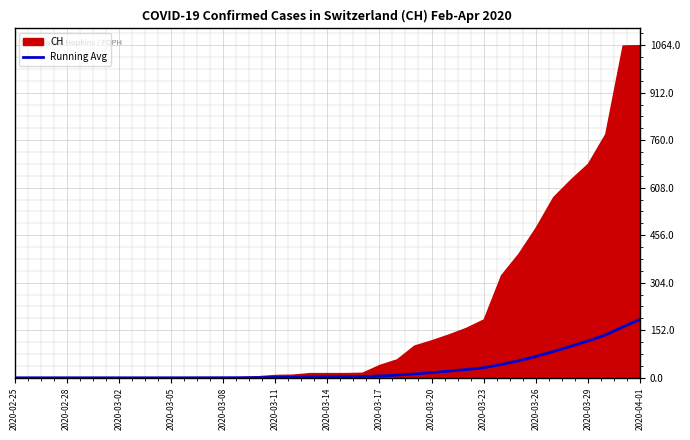

What is the maximum value for Running Avg?

186.7